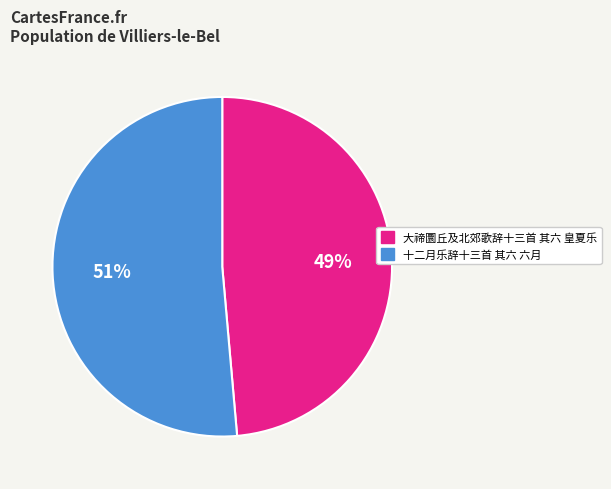

Does 大禘圜丘及北郊歌辞十三首 其六 皇夏乐 account for over 50% of the chart?

No